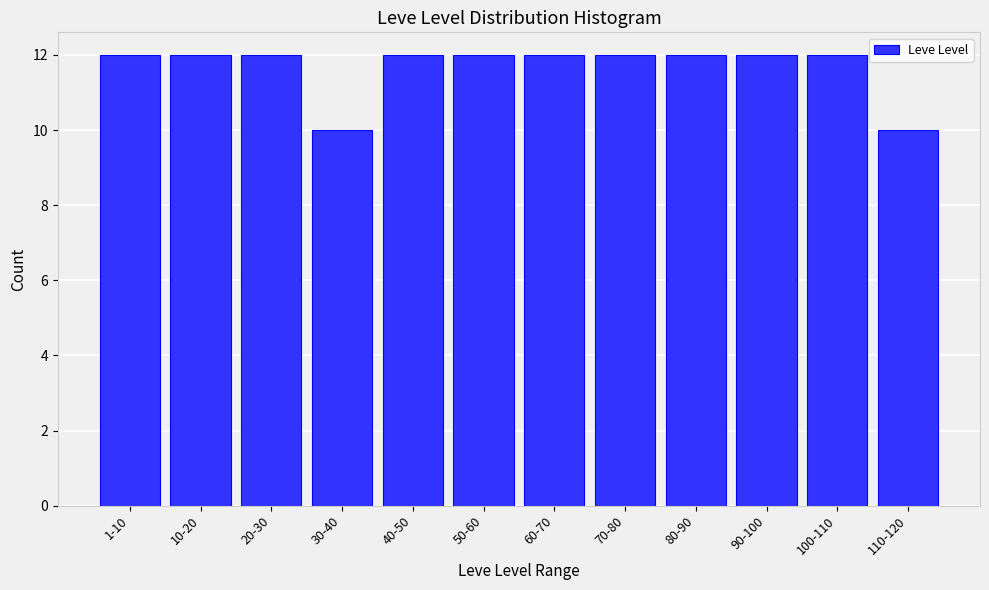

Reading left to right, extract all data points from this chart.

12	12	12	10	12	12	12	12	12	12	12	10